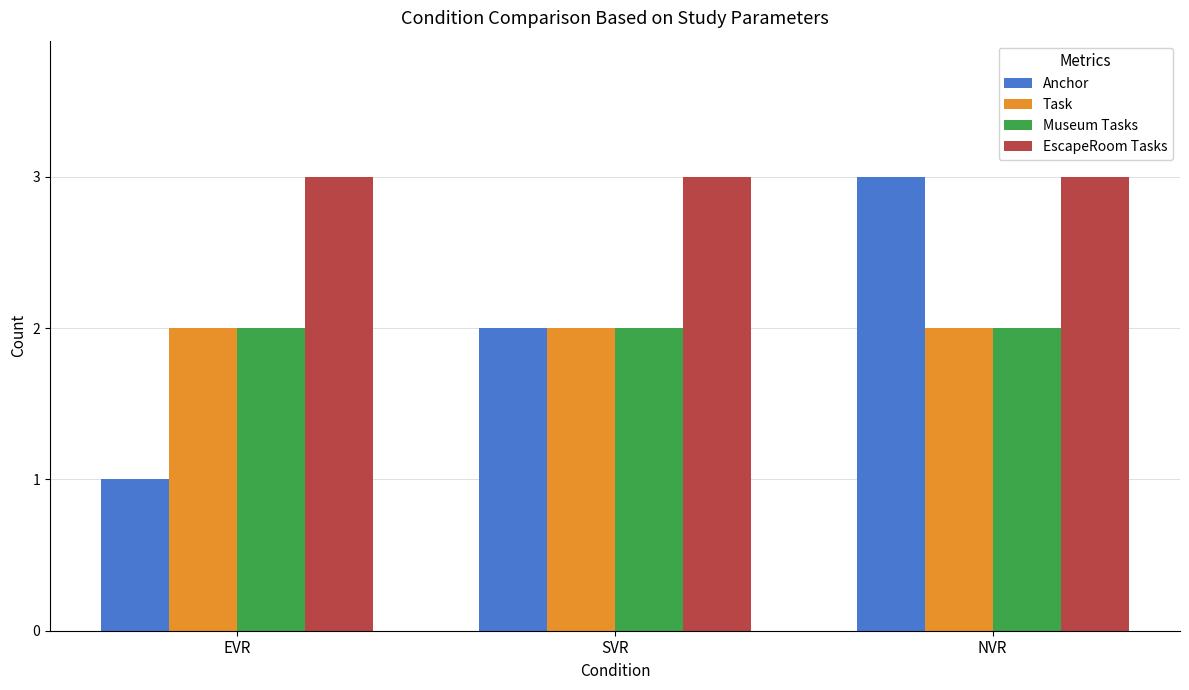

Which series has the largest total across all categories?

EscapeRoom Tasks